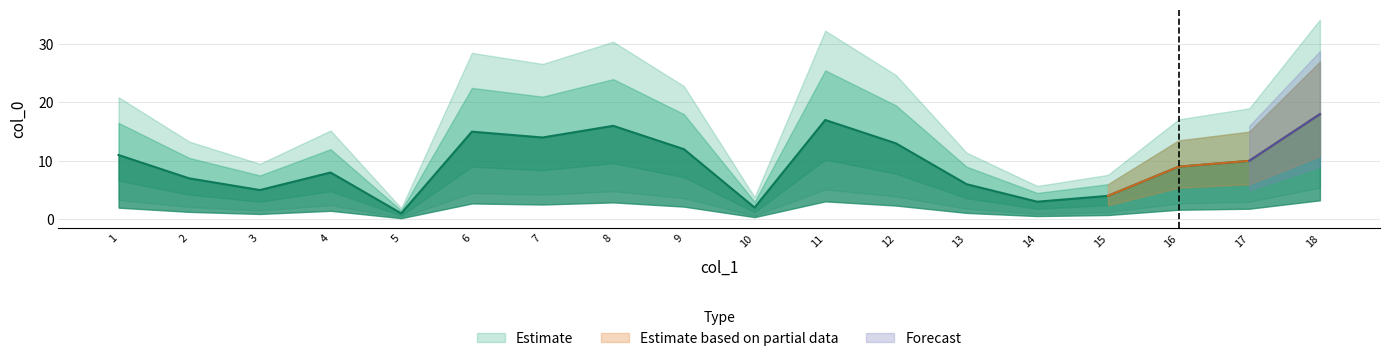

Reading left to right, list all the values displayed in this chart.

1=11	2=7	3=5	4=8	5=1	6=15	7=14	8=16	9=12	10=2	11=17	12=13	13=6	14=3	15=4	16=9	17=10	18=18